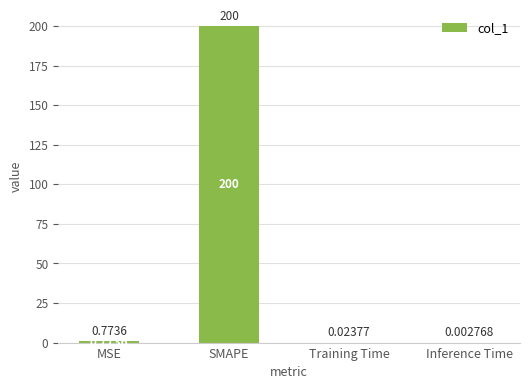

What is the change in value from MSE to Training Time?

-0.7